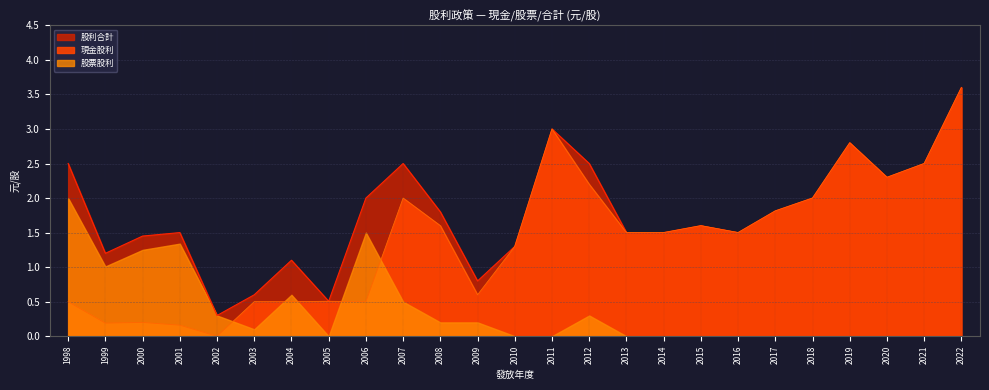

Between 2009 and 2020, which is larger?

2020